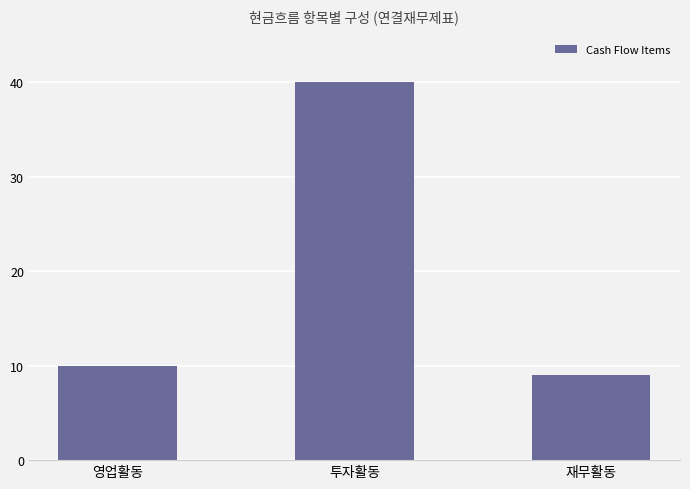

How many distinct data groups are displayed?

1